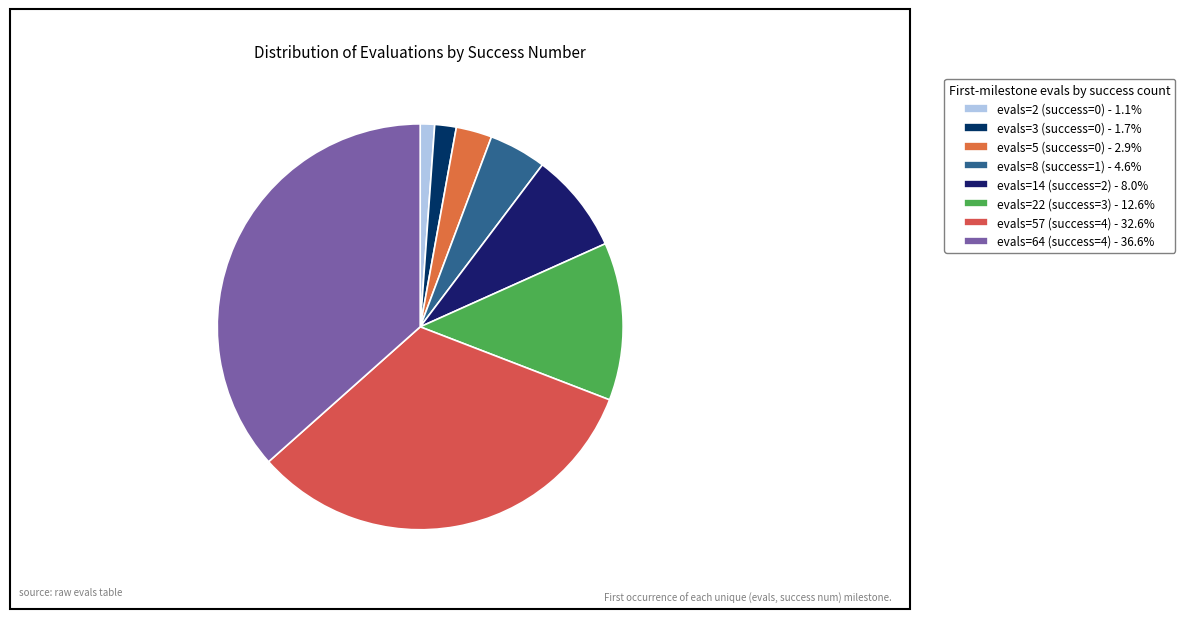

How many segments does this pie chart have?

8